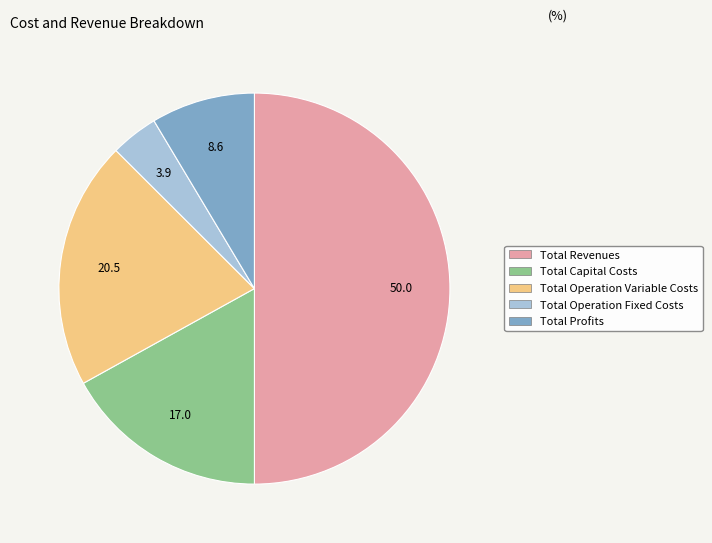

Approximately how many times larger is the value at Total Revenues compared to Total Profits?

5.8